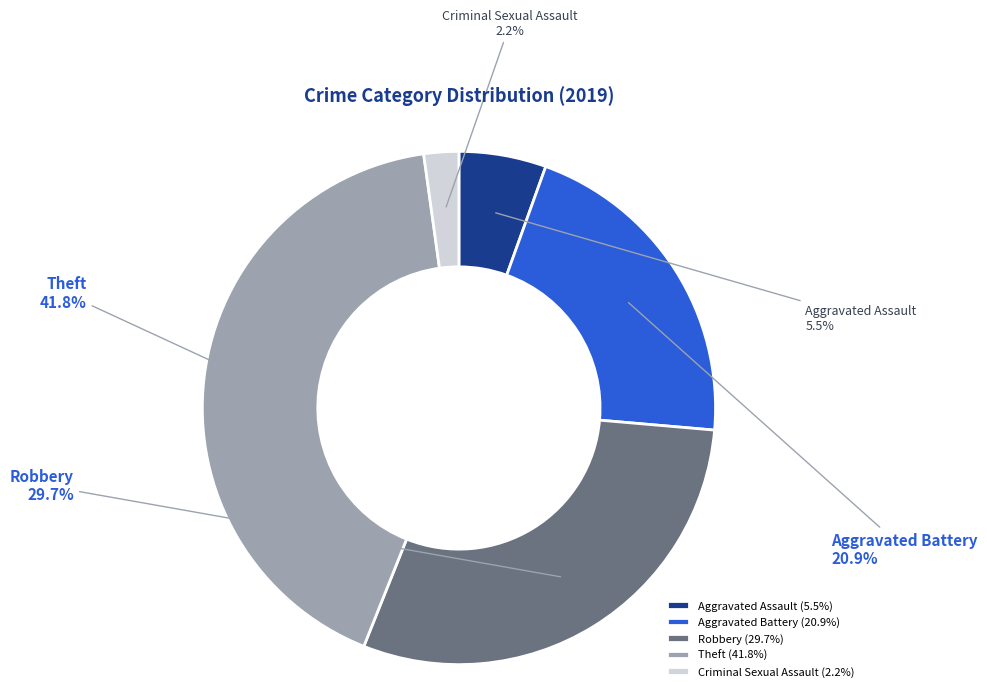

What percentage is the Aggravated Battery slice, to the nearest percent?

21%